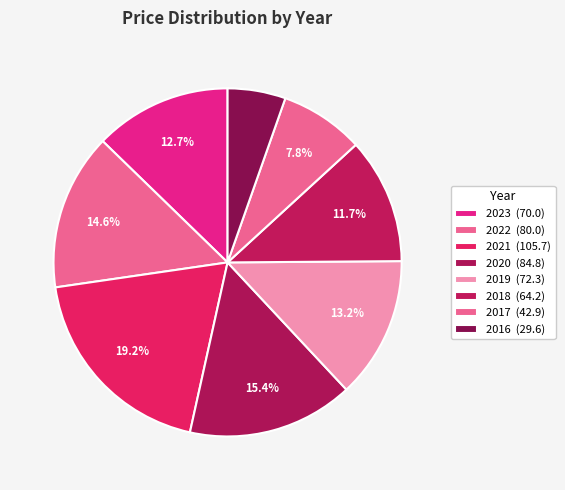

To the nearest percent, what portion does 2023 represent?

13%